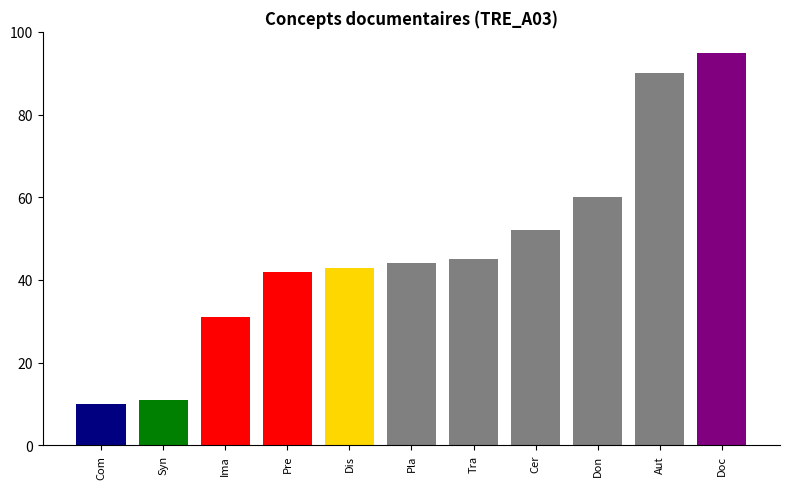

How many distinct data groups are displayed?

1